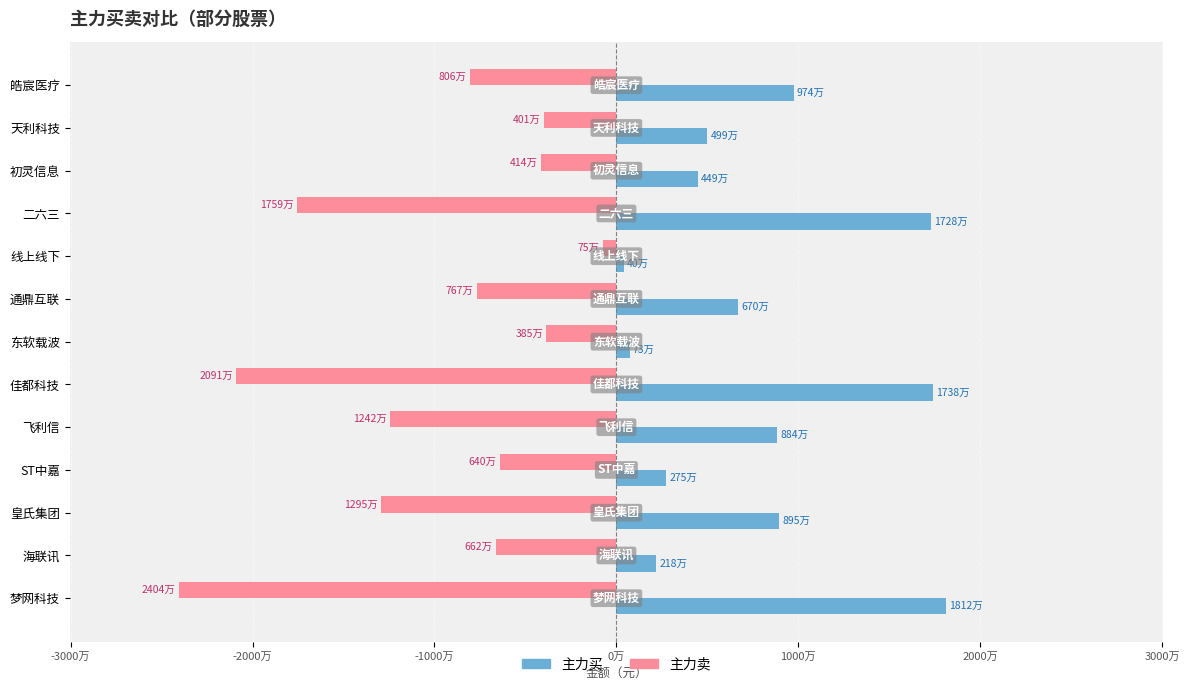

Rank the series by their average value, from highest to lowest.

主力买, 主力卖